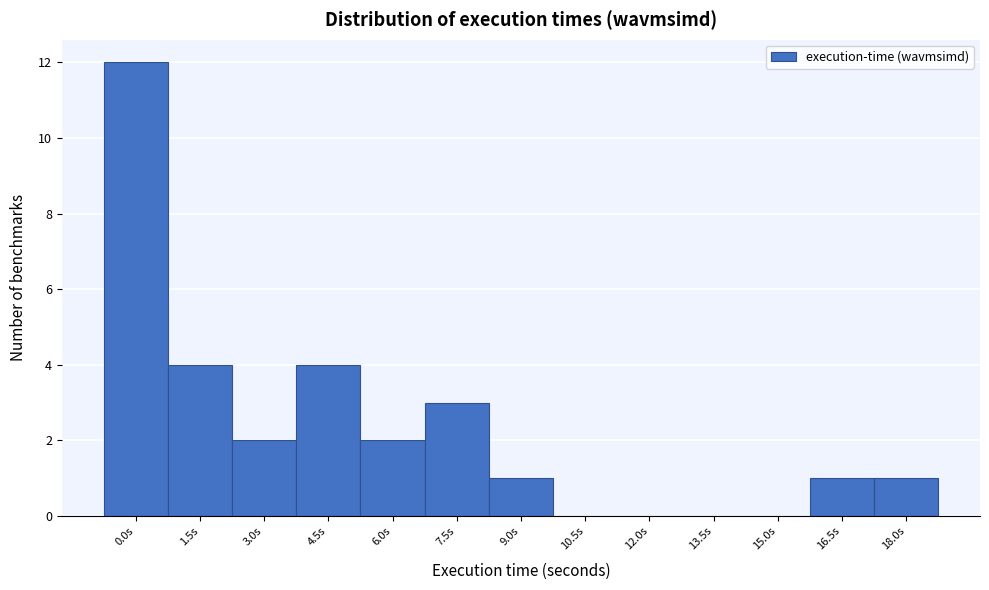

Reading left to right, list all the values displayed in this chart.

0.0s=12	1.5s=4	3.0s=2	4.5s=4	6.0s=2	7.5s=3	9.0s=1	10.5s=0	12.0s=0	13.5s=0	15.0s=0	16.5s=1	18.0s=1